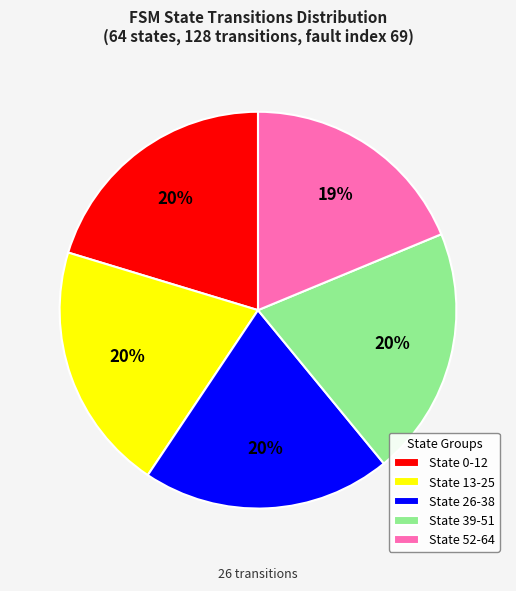

Approximately how many times larger is the value at State 13-25 compared to State 39-51?

1.0